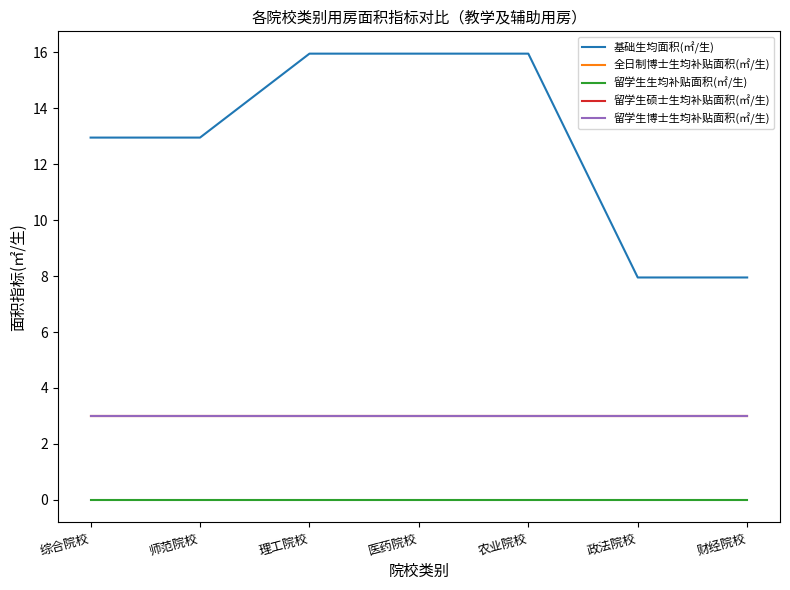

What is the label of the 5th point from the right?

理工院校